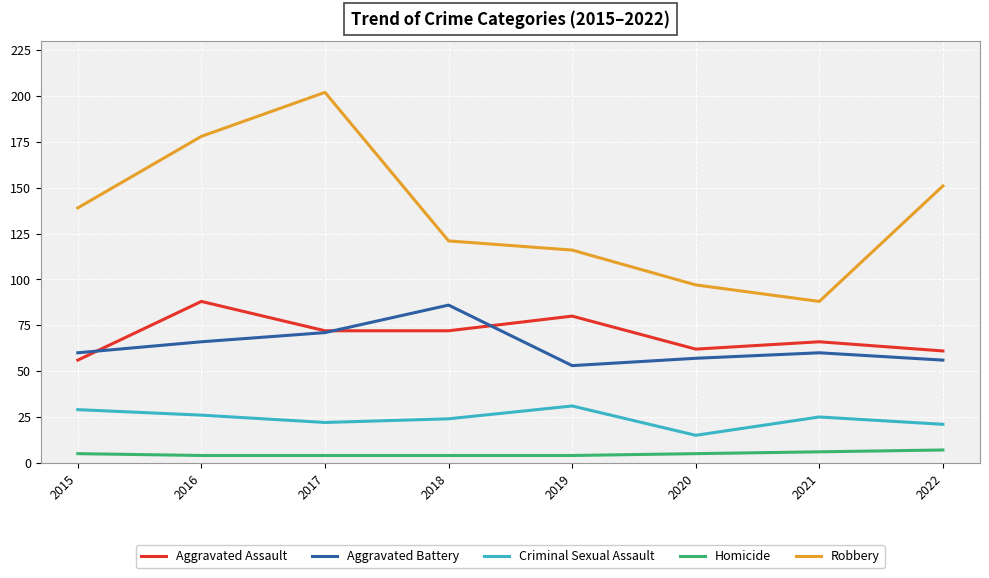

At which label does Aggravated Battery reach its peak?

2018